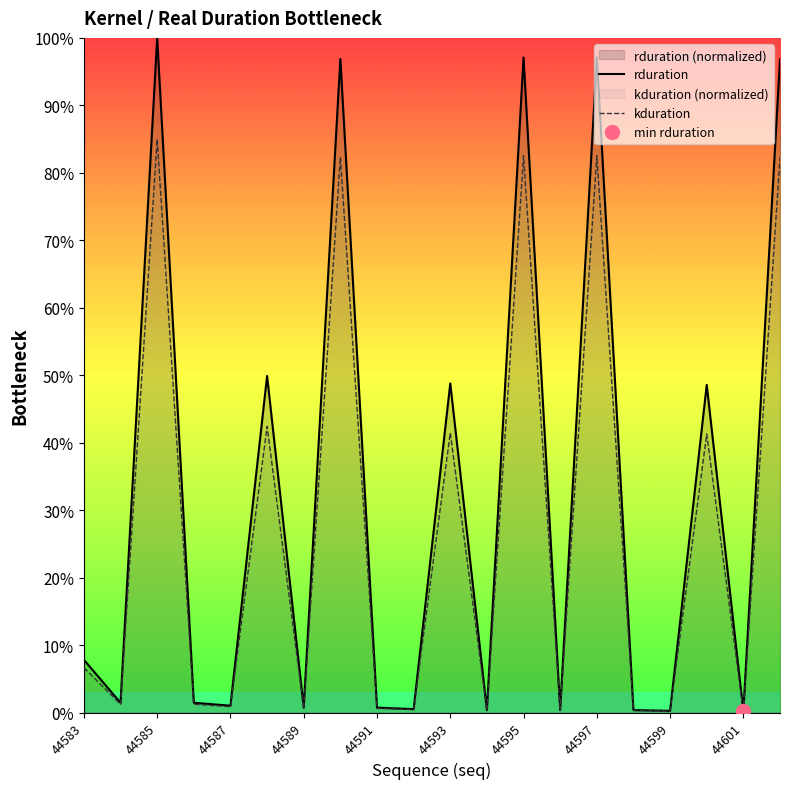

What is the difference between the maximum and minimum values in the rduration series?

99.8